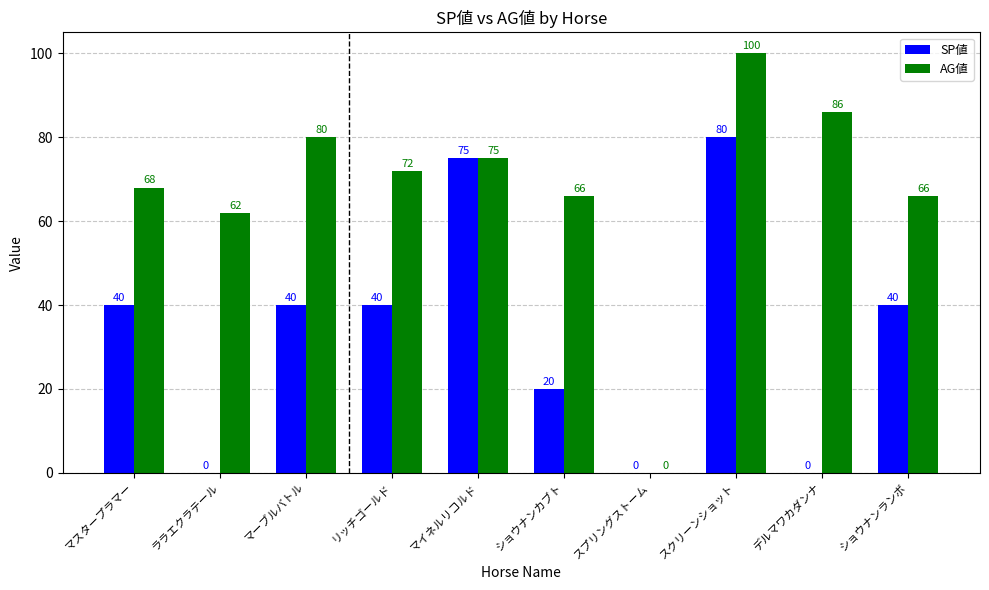

How many data points does each series have?

10